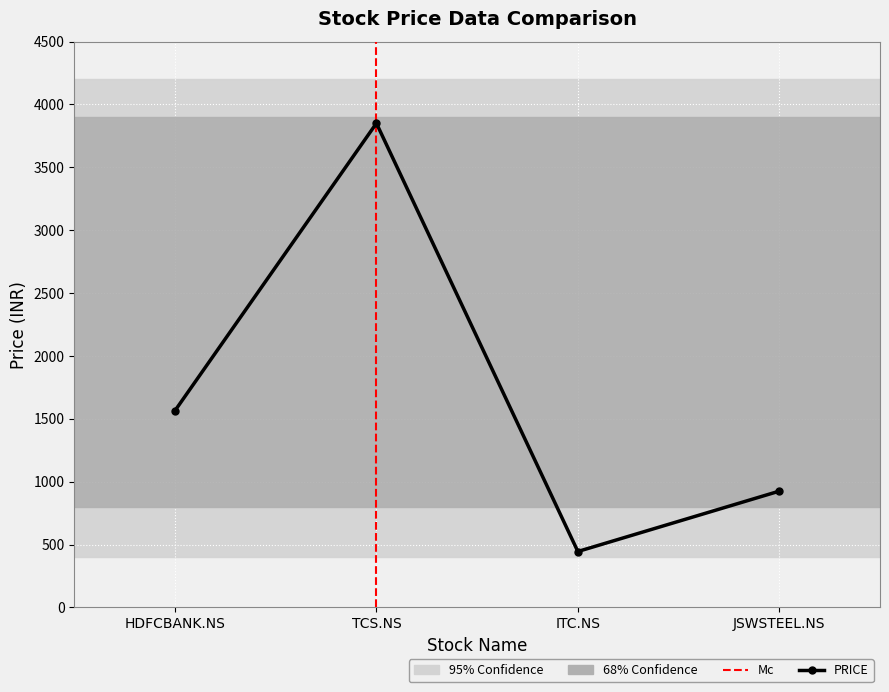

Which label corresponds to the smallest value in the chart?

ITC.NS